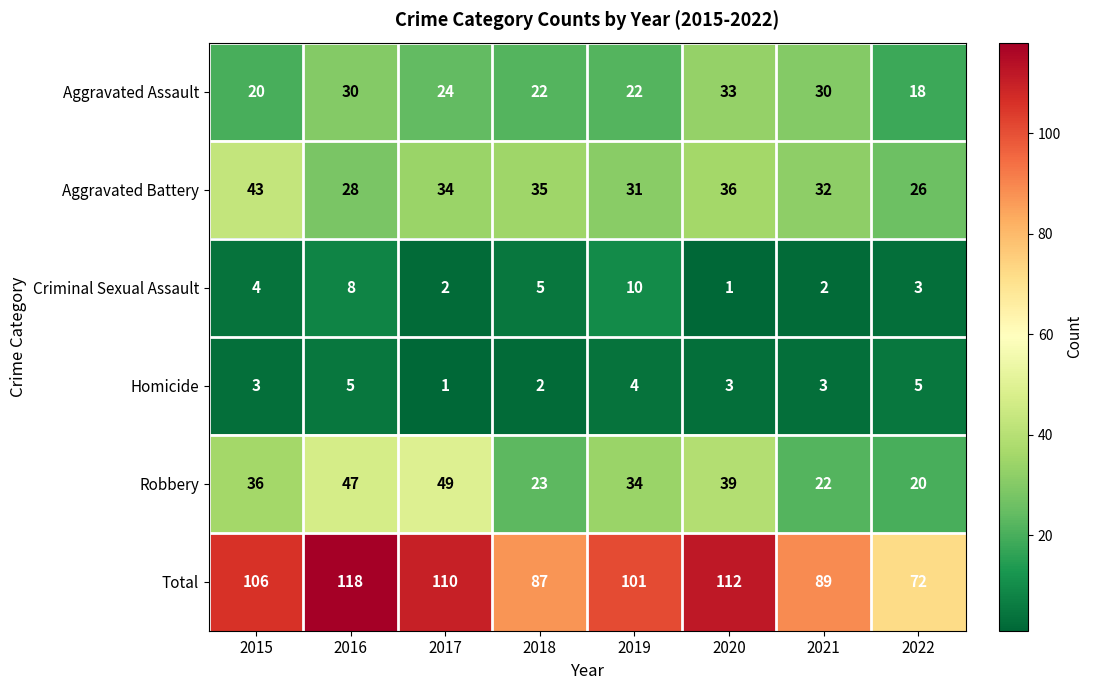

Rank the series at 2022 from lowest to highest value.

Criminal Sexual Assault, Homicide, Aggravated Assault, Robbery, Aggravated Battery, Total